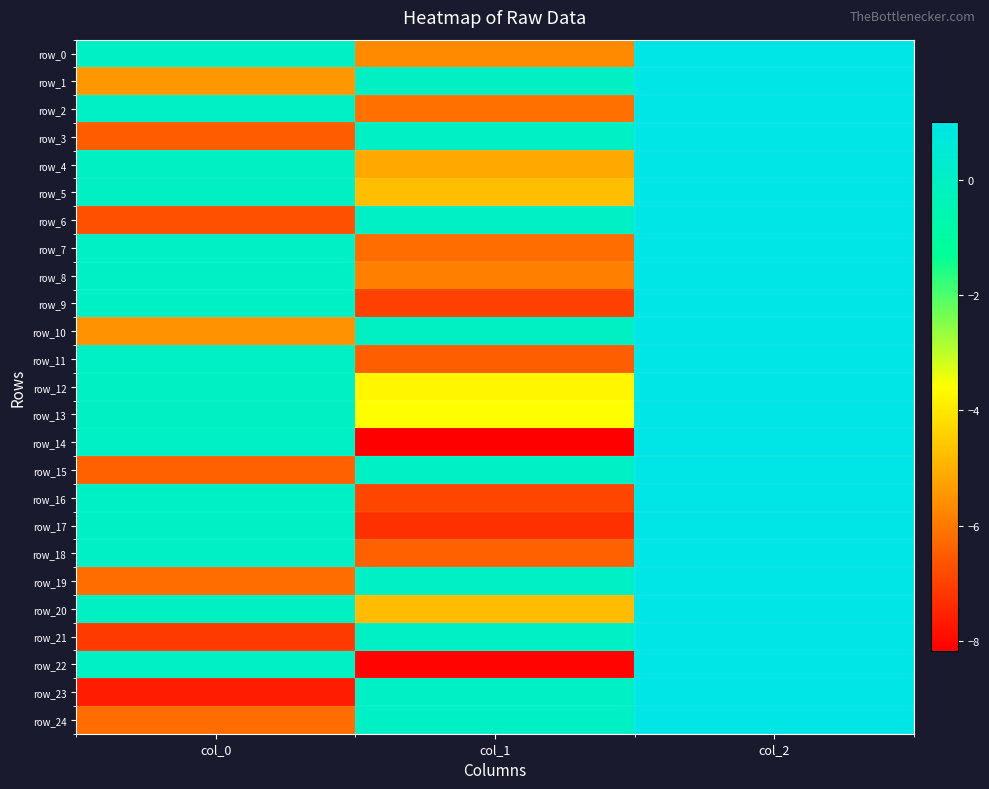

Rank the series at col_0 from highest to lowest value.

row_14, row_22, row_17, row_9, row_16, row_11, row_18, row_7, row_2, row_8, row_0, row_4, row_20, row_5, row_12, row_13, row_1, row_10, row_24, row_19, row_15, row_3, row_6, row_21, row_23